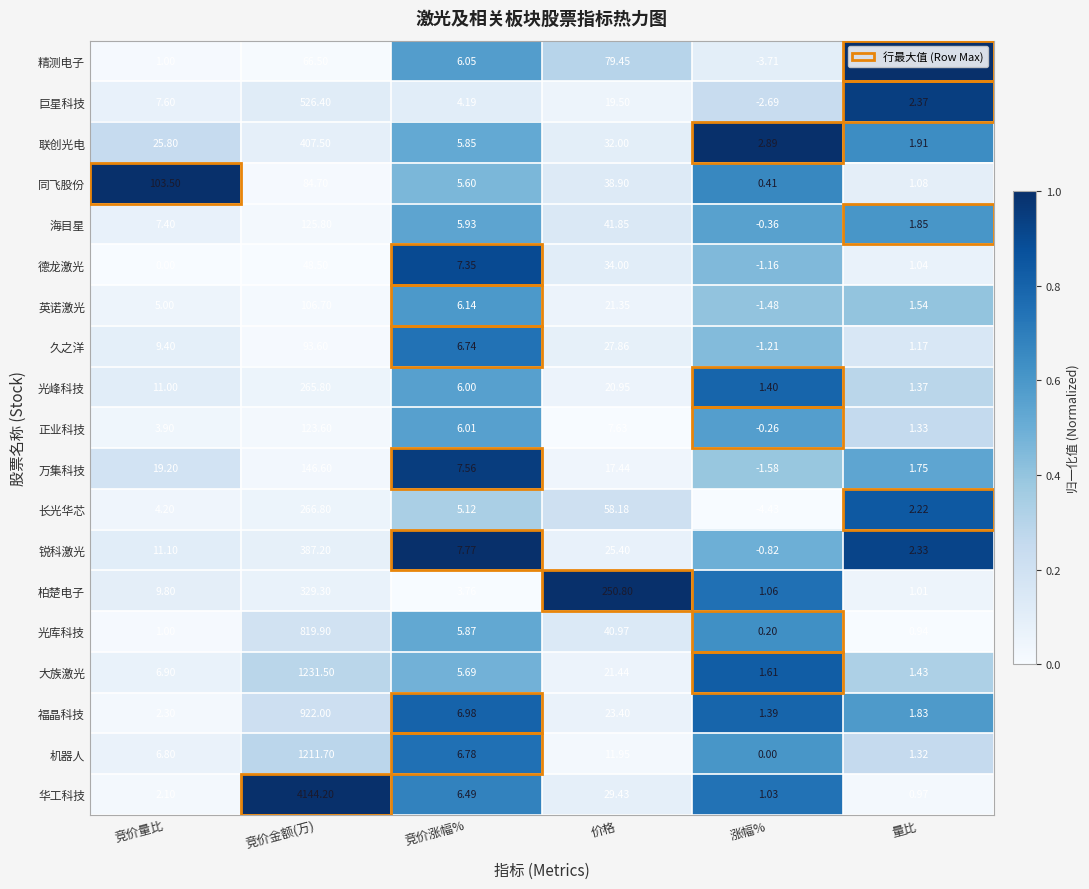

What is the greatest value displayed?

4144.2